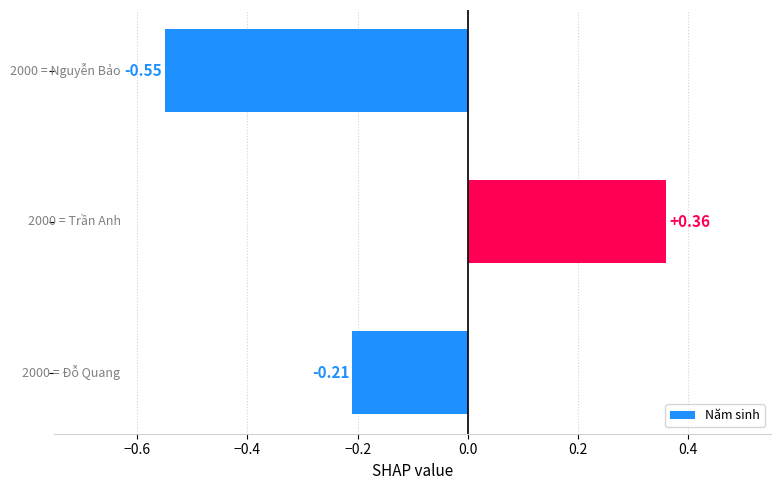

What is the difference between the maximum and minimum values?

0.9